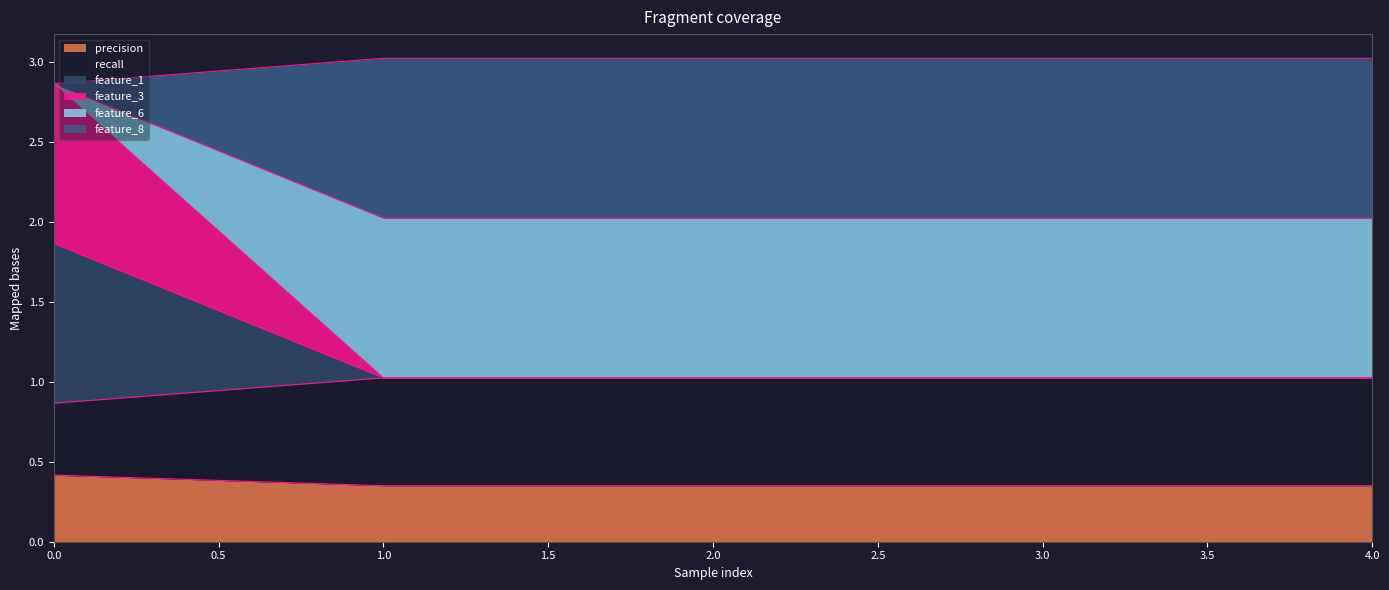

Does the chart have visible grid lines?

No